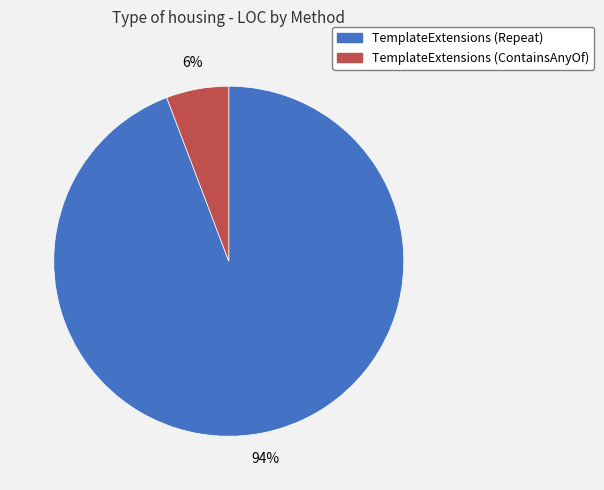

How many slices are in this pie chart?

2